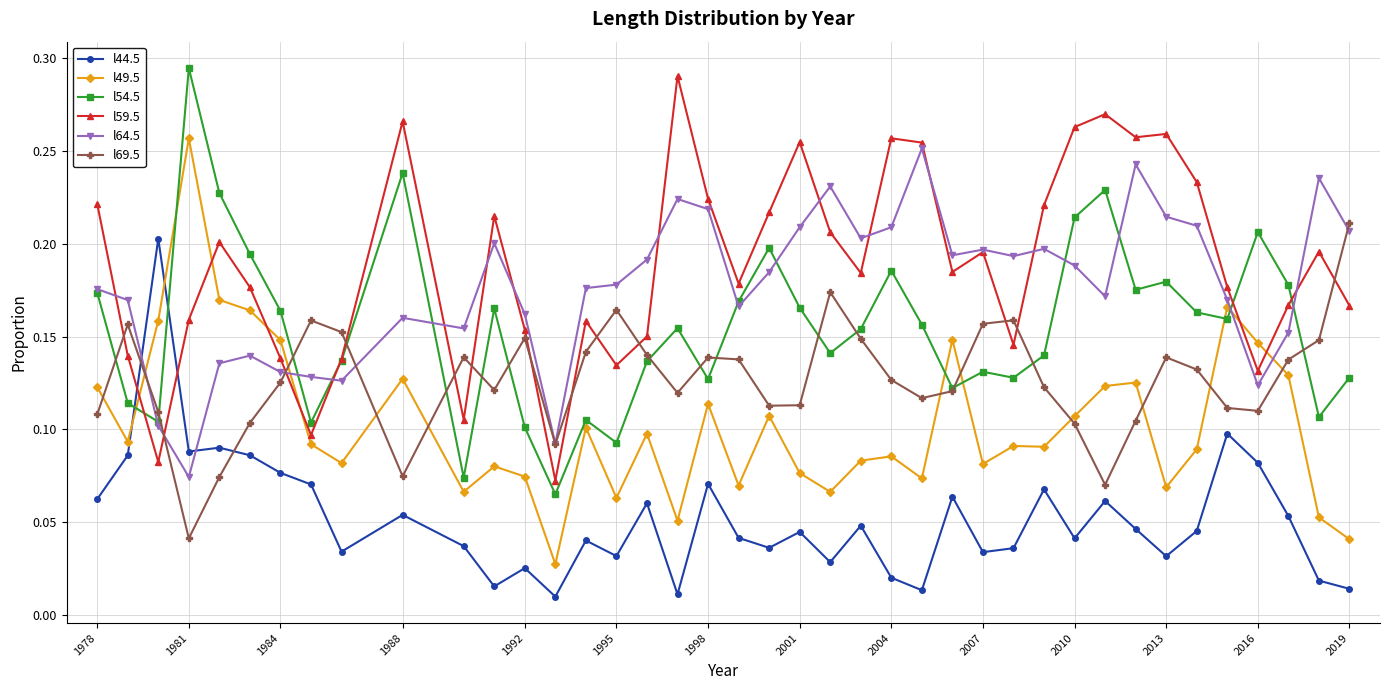

True or false: l69.5 has more than 1 points higher than both neighbors.

True